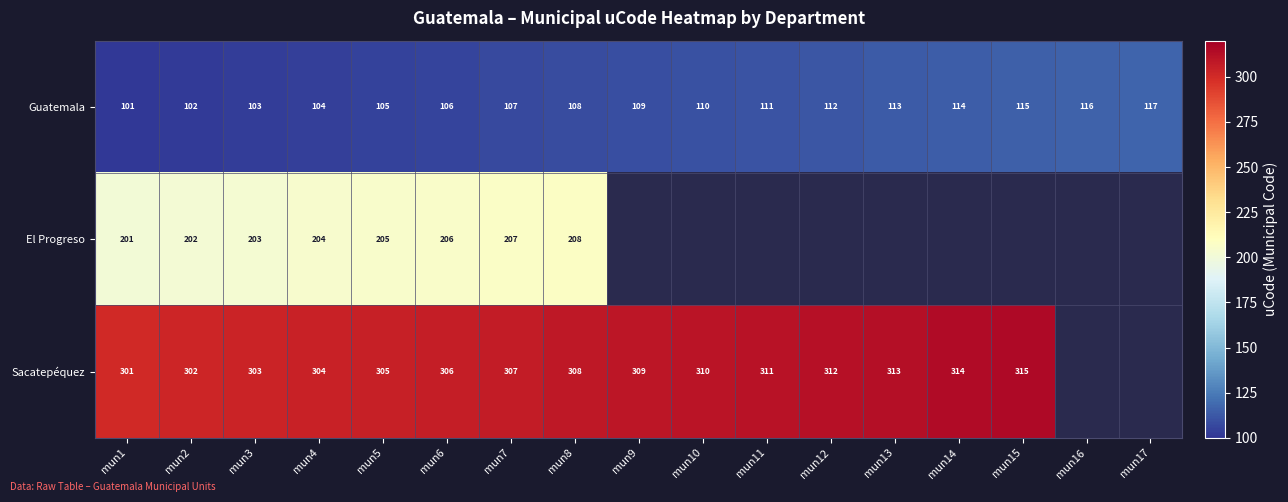

What is the spread (max minus min) of values at mun8?

200